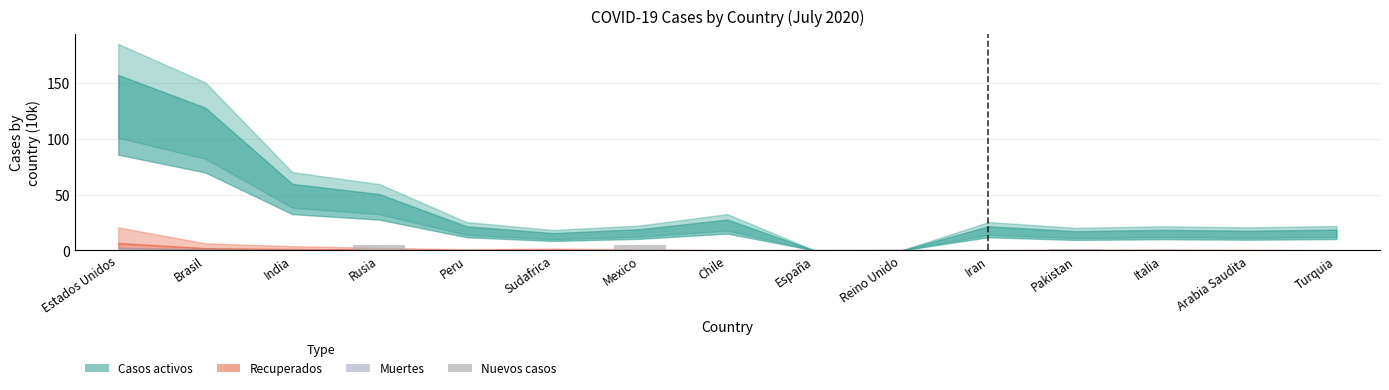

Is it true that the value at Reino Unido is 0.0?

True